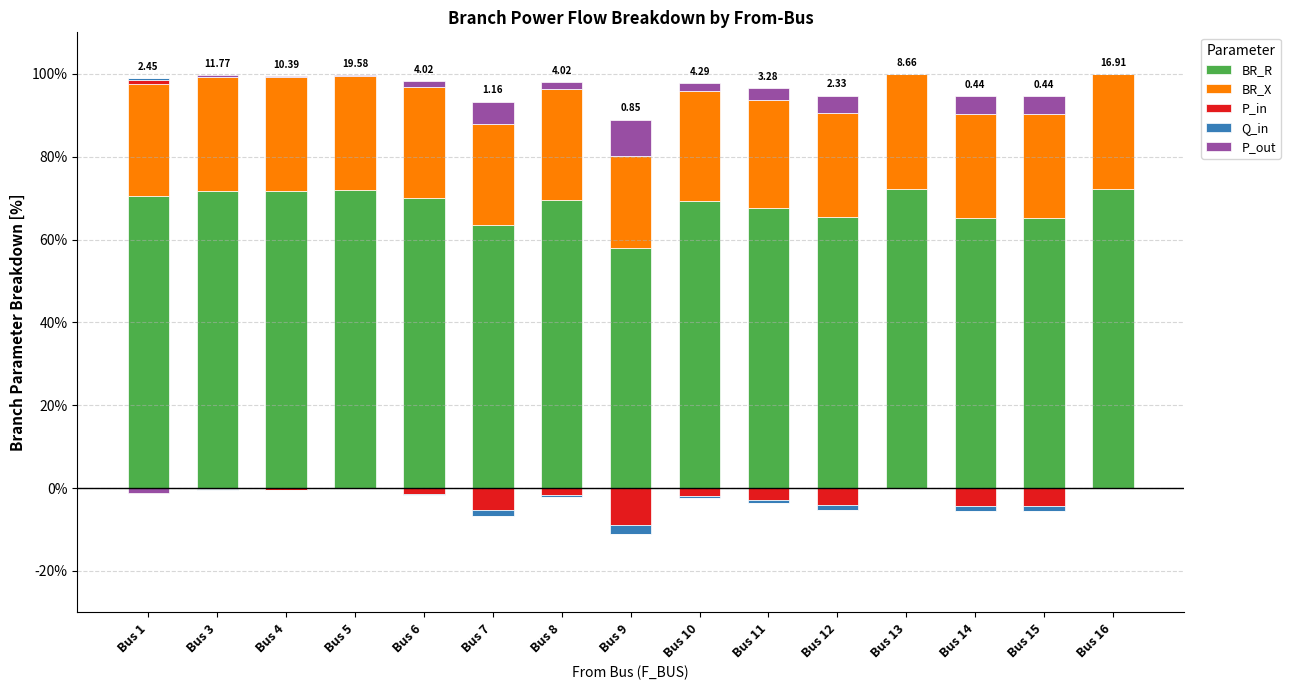

How many positive values does the Q_in series have?

3